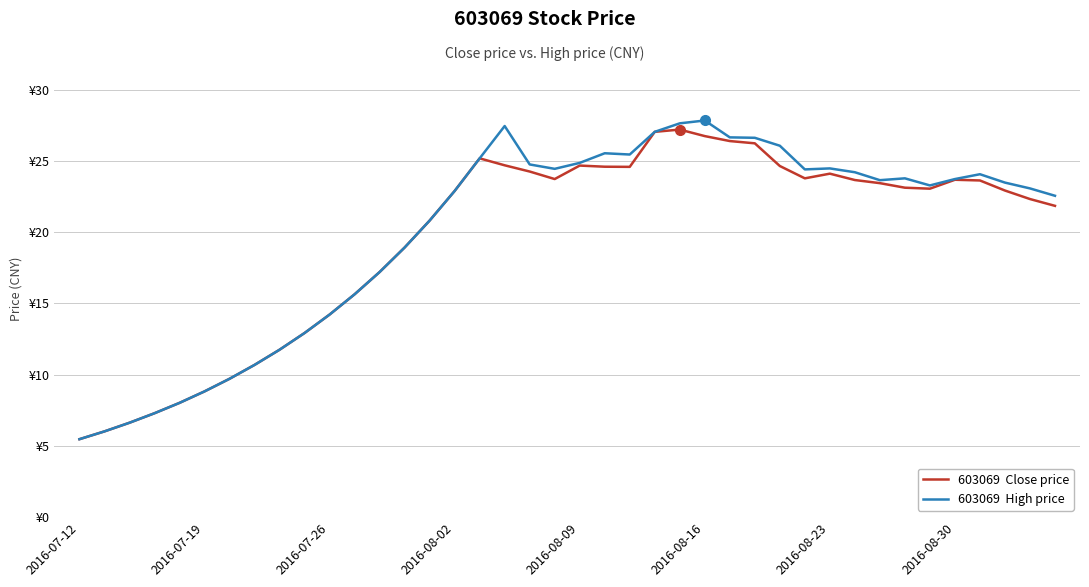

Is this an area chart (filled region under the line)?

No